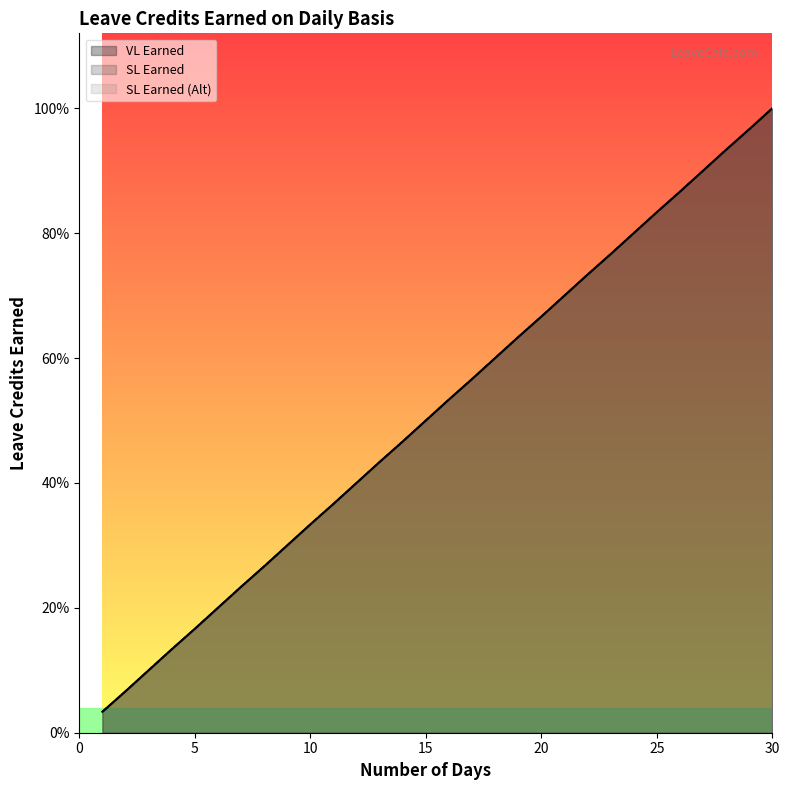

Rank the series at 19 from highest to lowest value.

VL Earned, SL Earned, SL Earned (Alt)